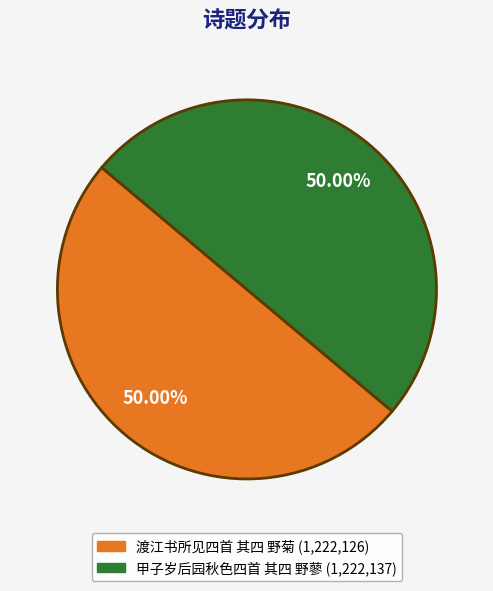

Is it true that 渡江书所见四首 其四 野菊 is 50% of the pie?

True